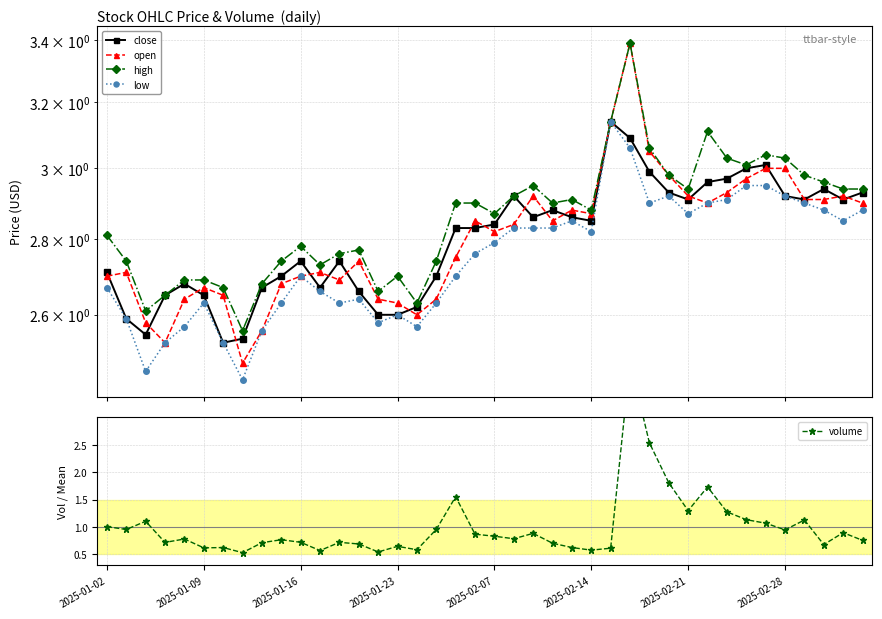

How many data points does each series have?

40